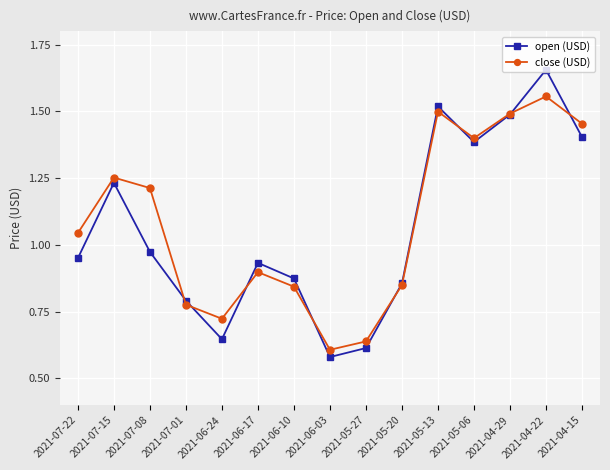

Does the chart display data point markers on the line(s)?

Yes